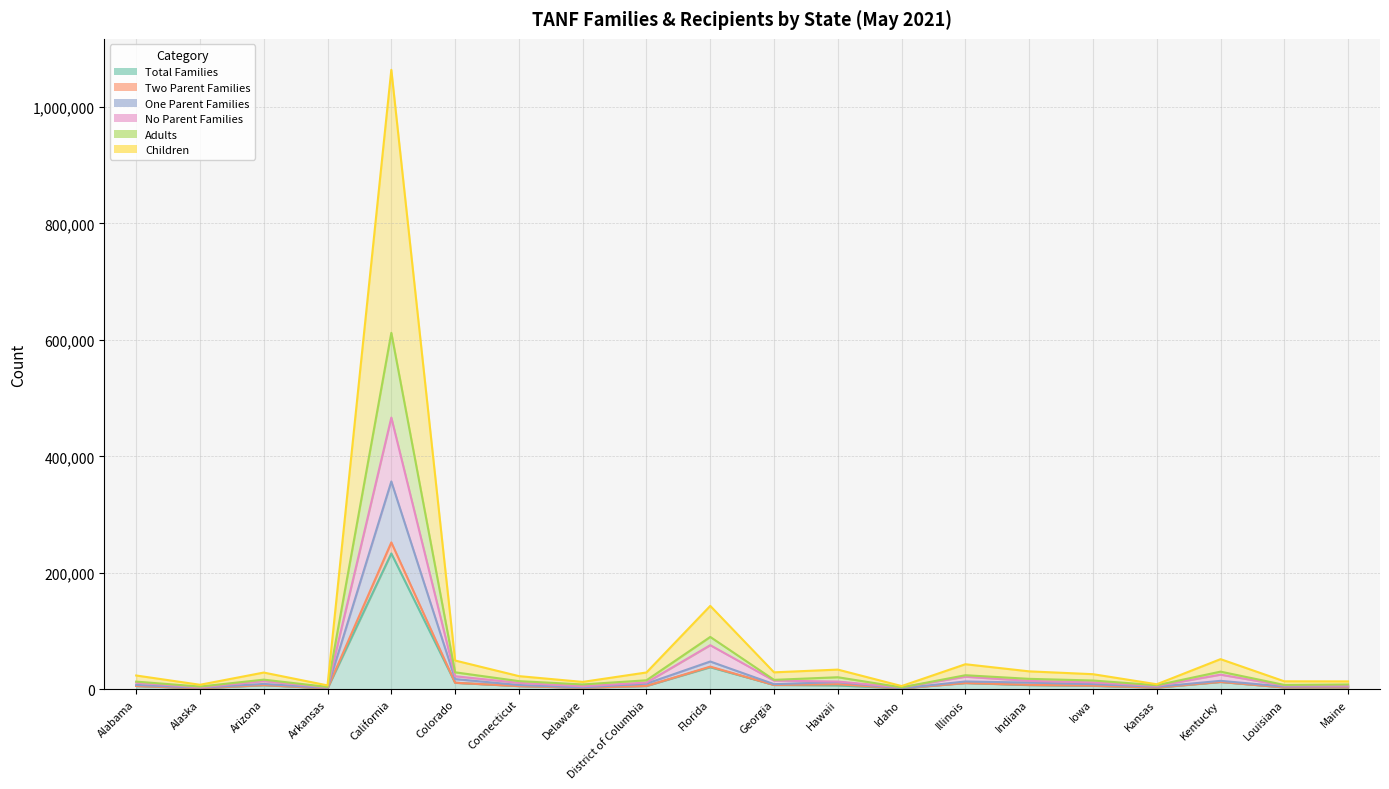

True or false: Two Parent Families and Adults cross at least once.

False